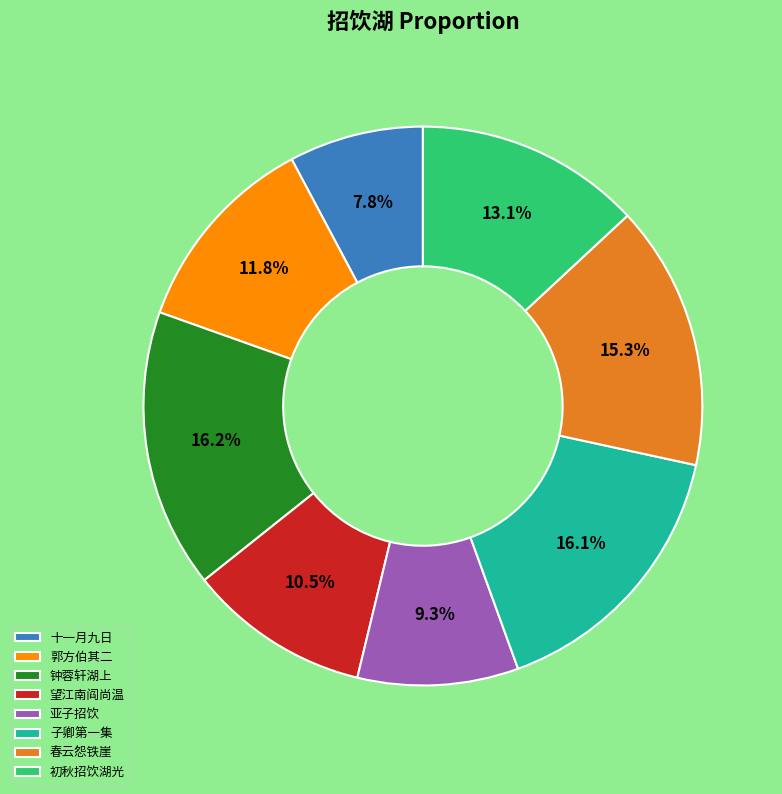

Is there any slice that represents more than half of the pie?

No